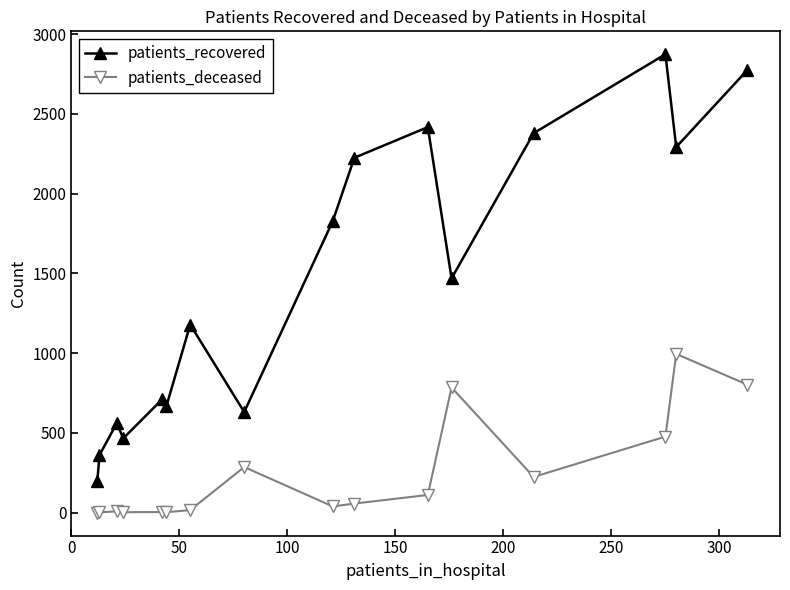

What is the lowest value of the patients_recovered series?

199